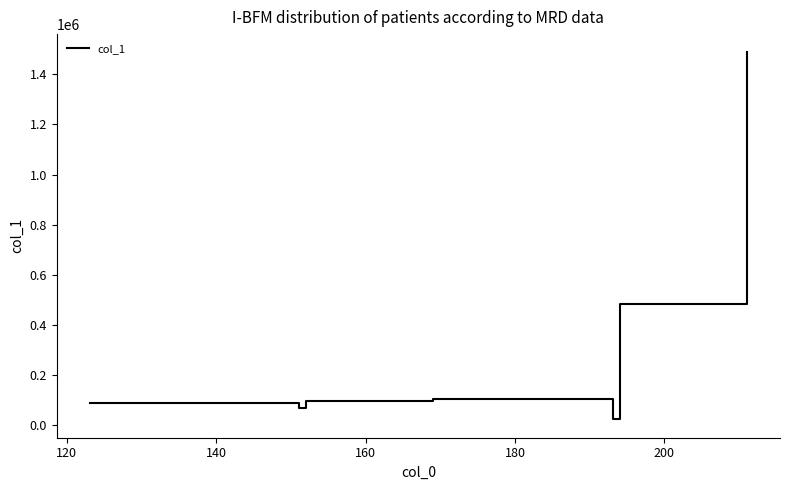

What is the maximum value shown in the chart?

1487247.1